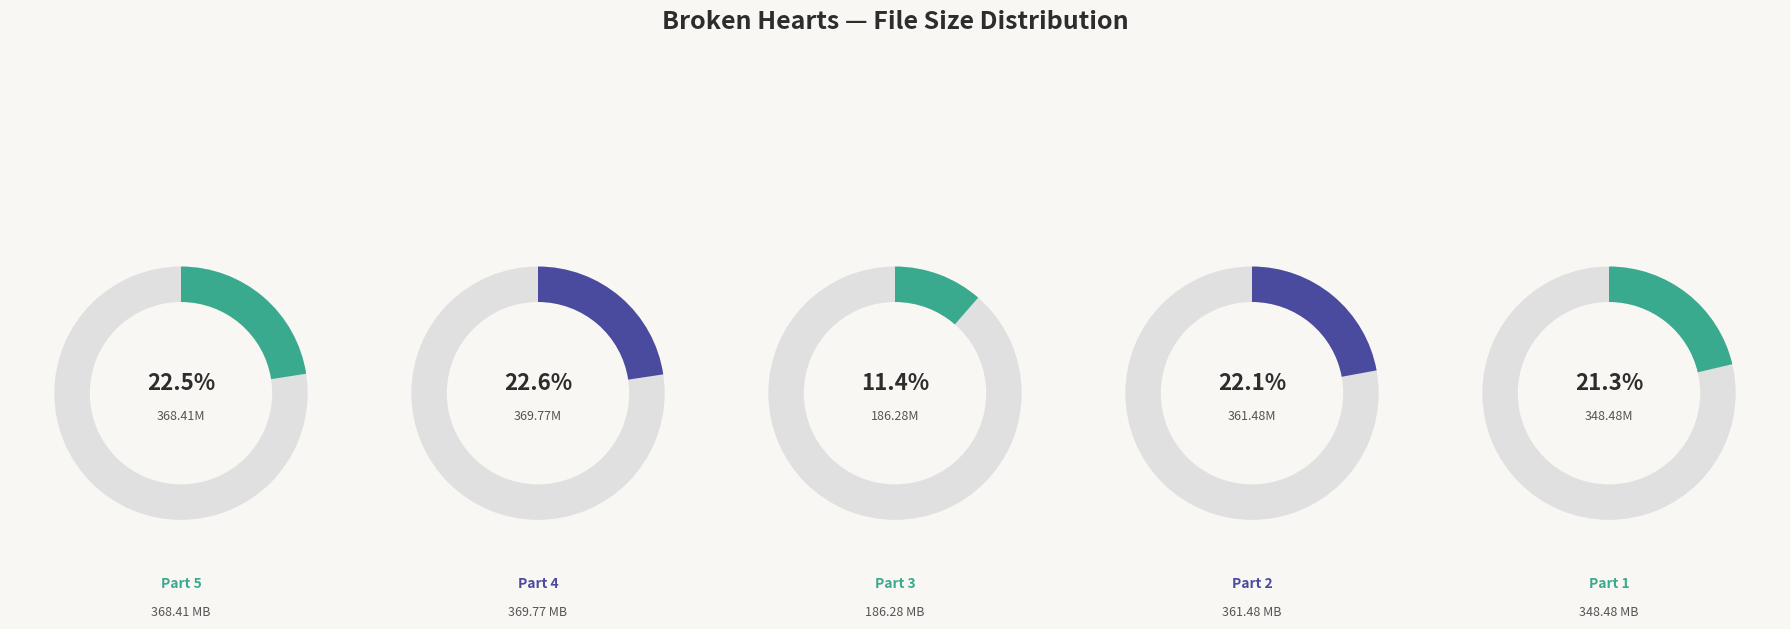

To the nearest percent, what portion does Broken_Hearts_Part_2.mp4 represent?

22%